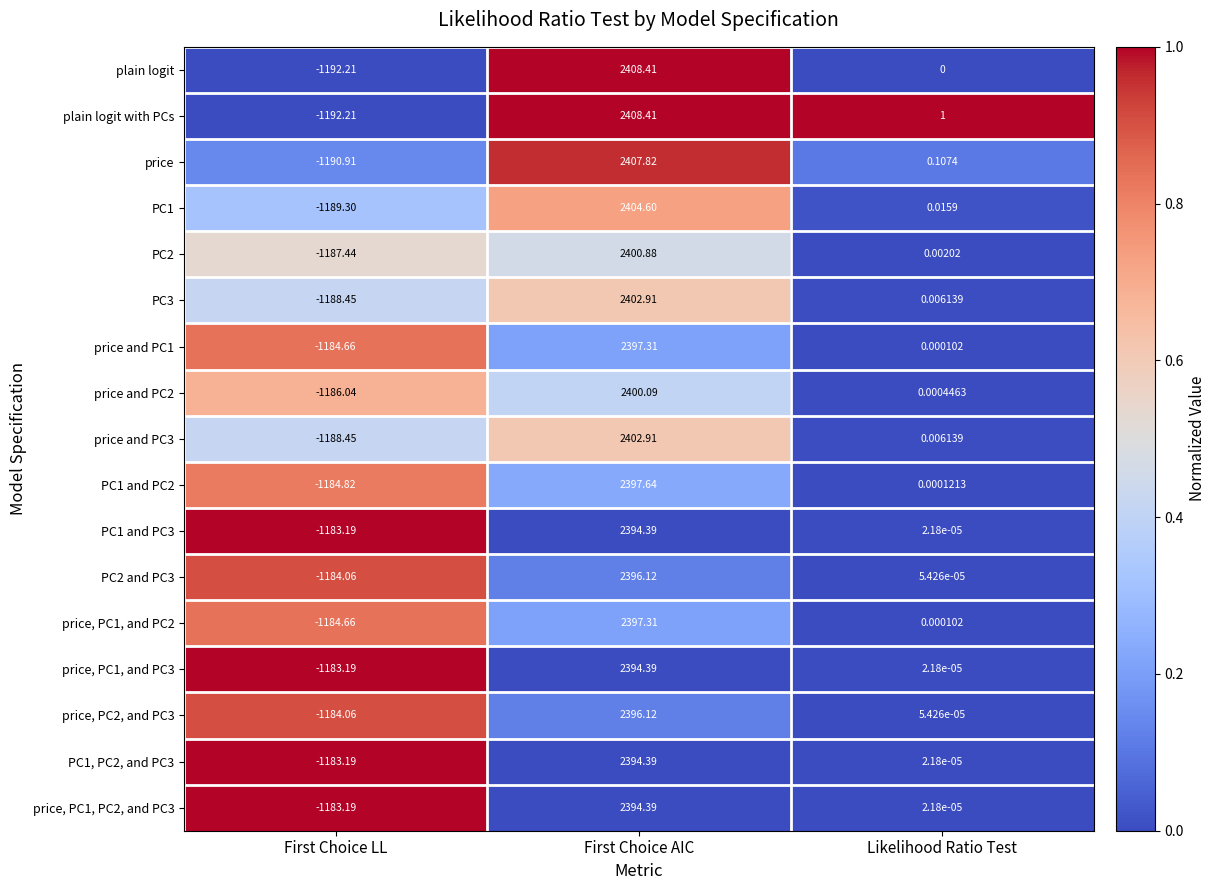

At which label does price first exceed 0?

First Choice AIC